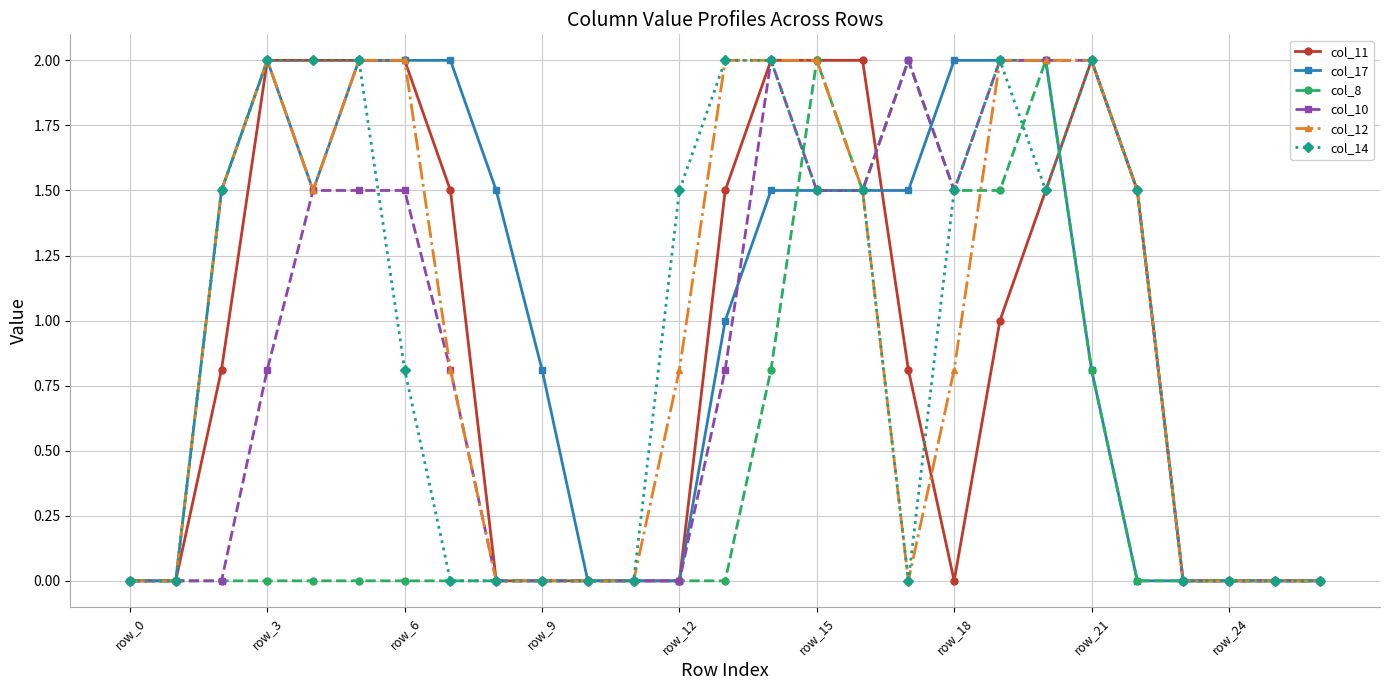

What is the maximum value shown in the chart?

2.0